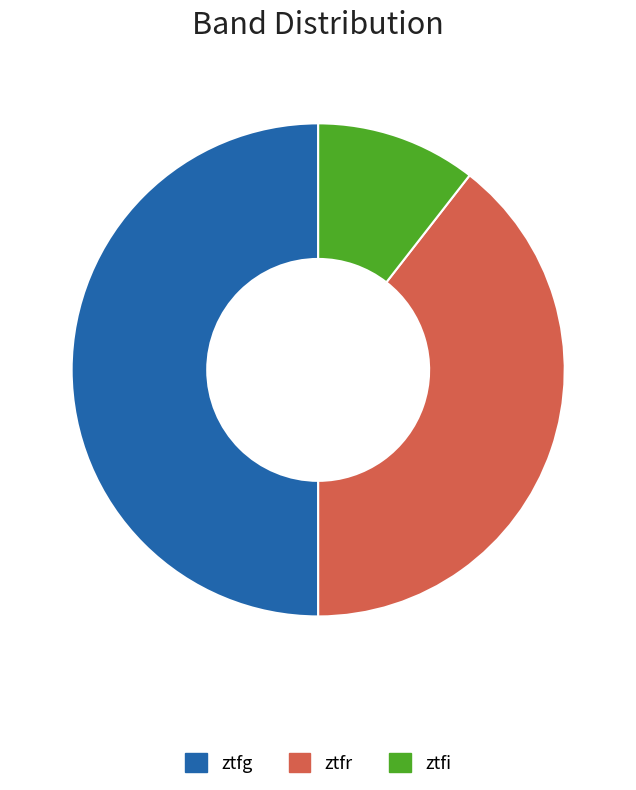

How many segments does this pie chart have?

3